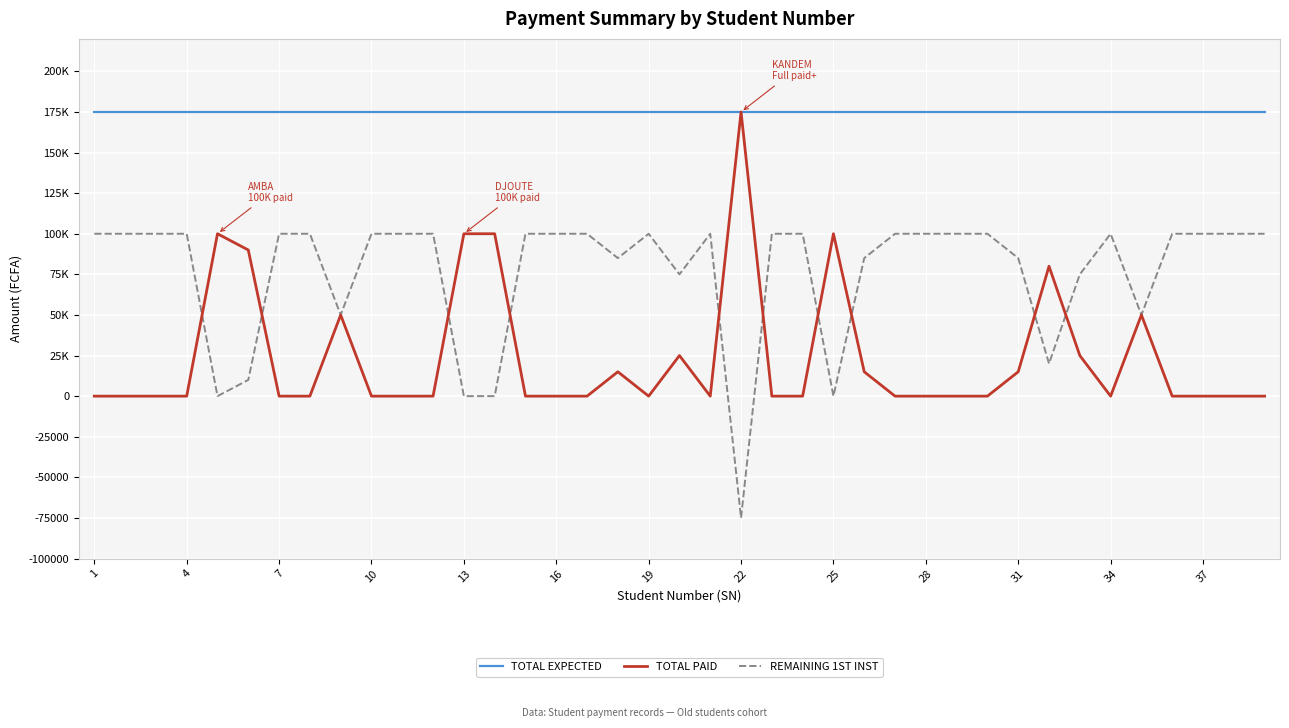

What are all the series names shown in the legend?

TOTAL EXPECTED, TOTAL PAID, REMAINING 1ST INST